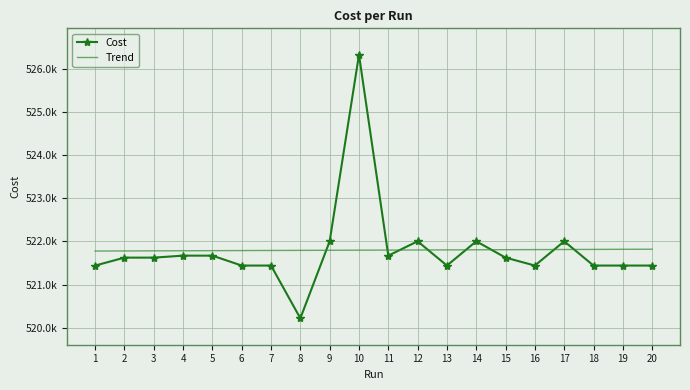

What is the sum of the Cost values at 5 and 4?

1043340.0